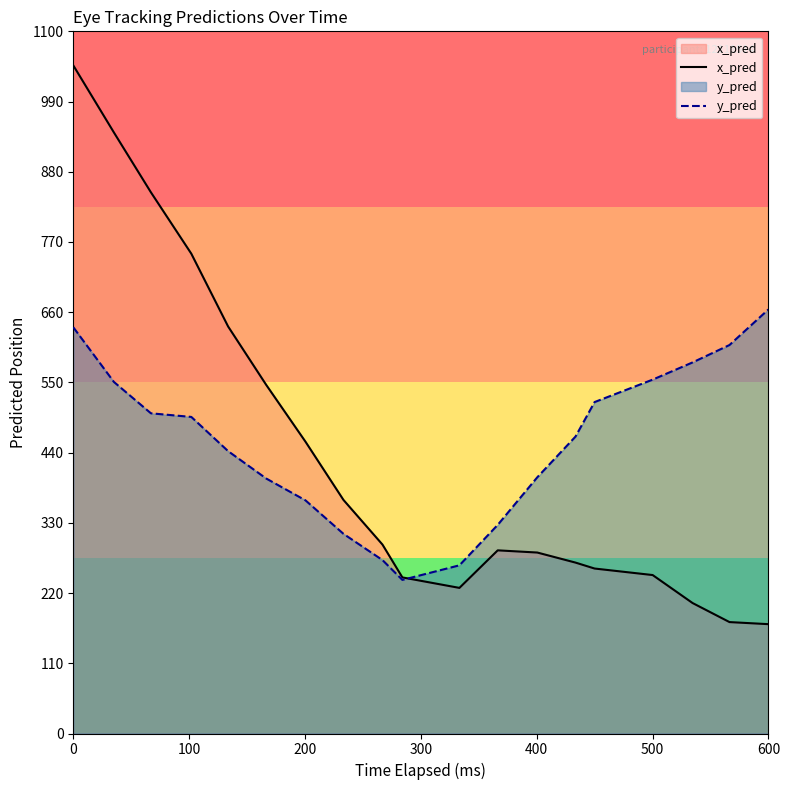

Which series has the largest range (max minus min)?

x_pred